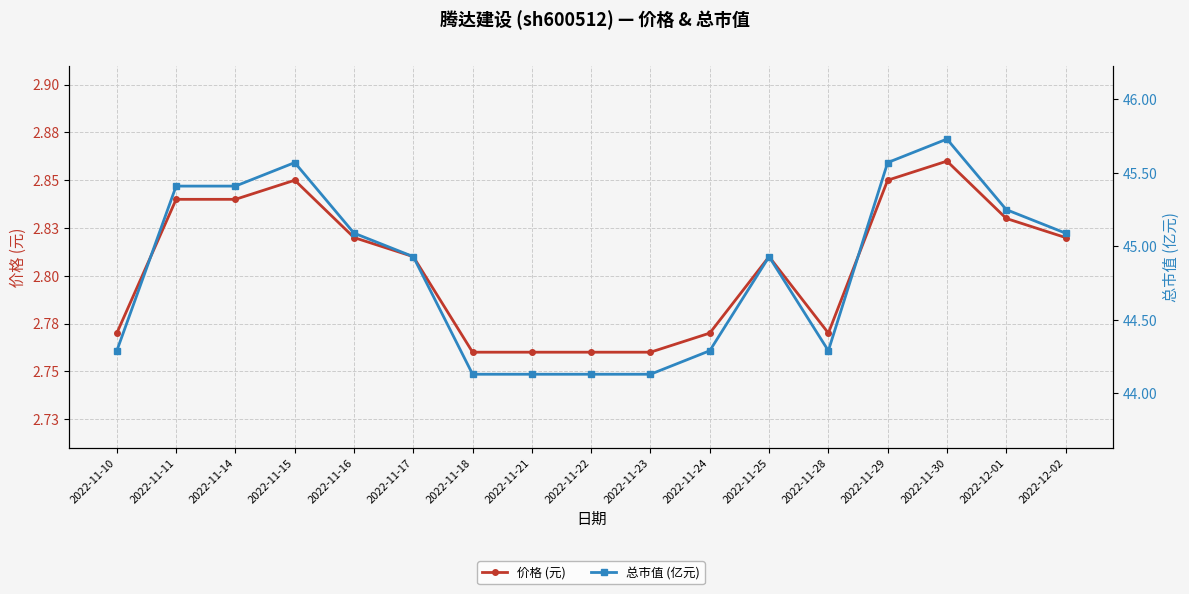

The value of 总市值 (亿元) at 2022-11-22 is 44.1. True or false?

True